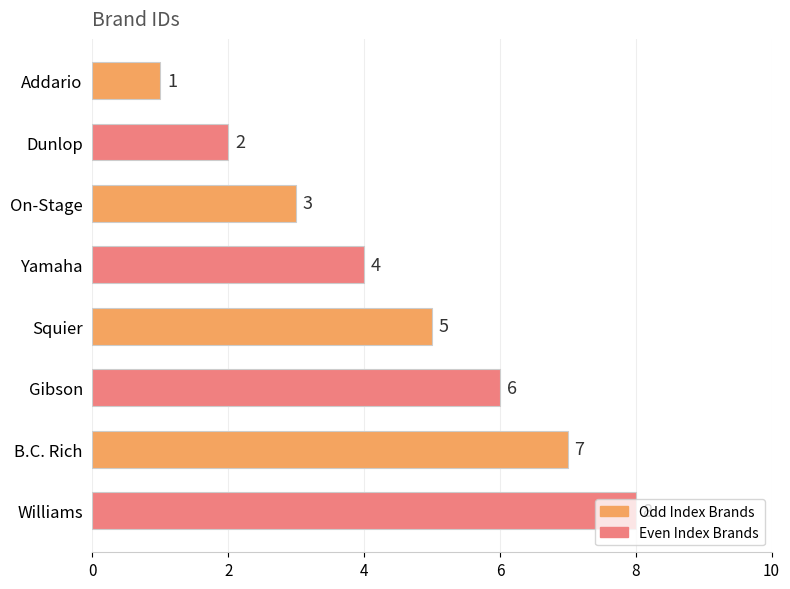

What is the label of the 2nd bar from the top?

Dunlop